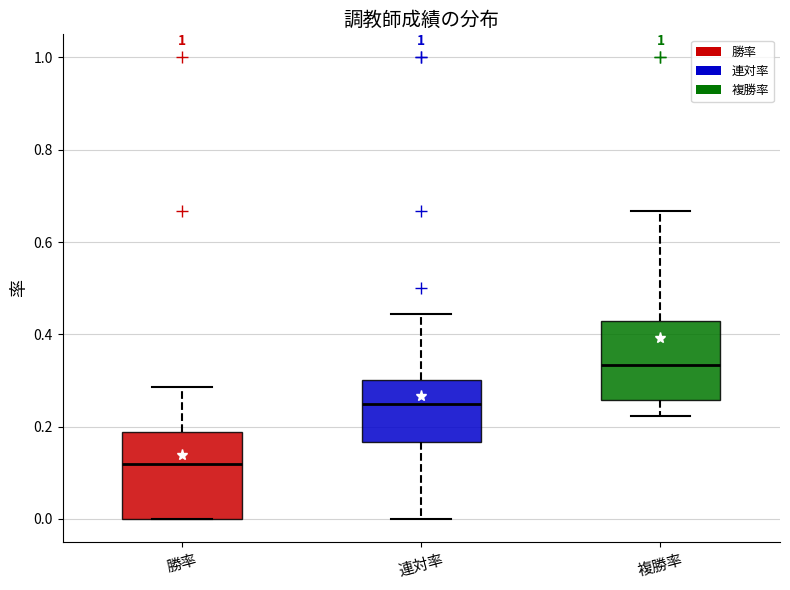

Reading left to right, transcribe this box plot: for each box, give where its median line is, the range the box spans, and where its two whiskers end, as read against the y-axis. The values are not printed on the chart, so give them approximately, as read against the axis.

勝率: median 0.12, box 0.00 to 0.18, whiskers 0.00 to 0.28
連対率: median 0.26, box 0.16 to 0.30, whiskers 0.00 to 0.44
複勝率: median 0.34, box 0.26 to 0.42, whiskers 0.22 to 0.66